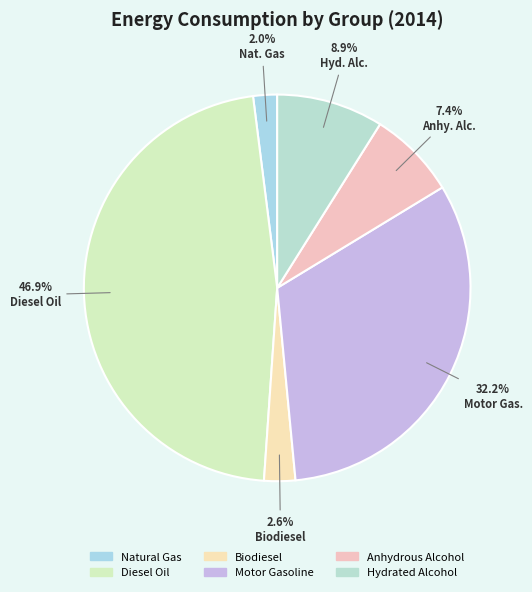

What percentage is the Biodiesel slice, to the nearest percent?

3%